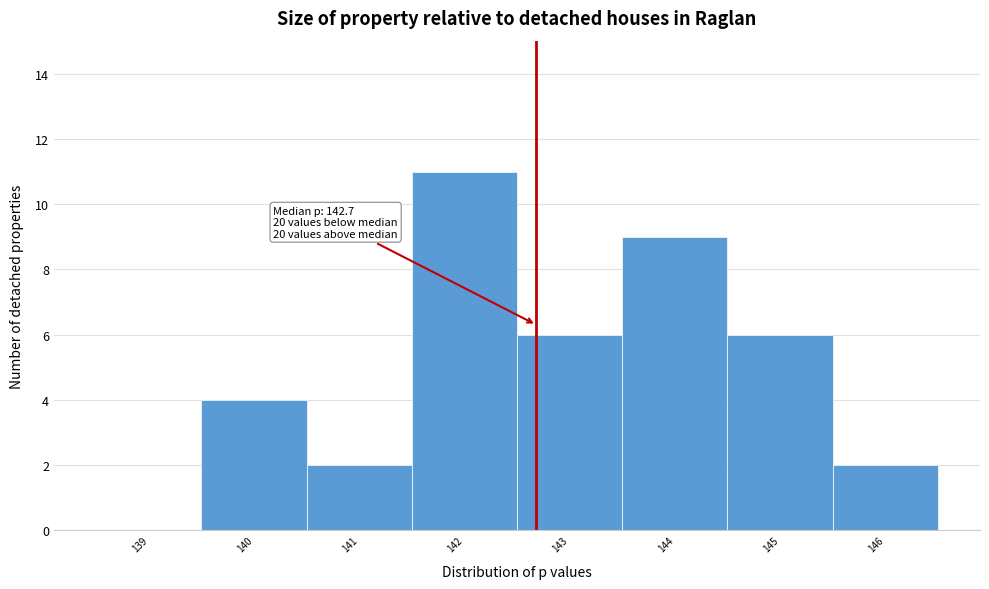

Which range on the x-axis has the tallest bar?

141.5 to 142.5